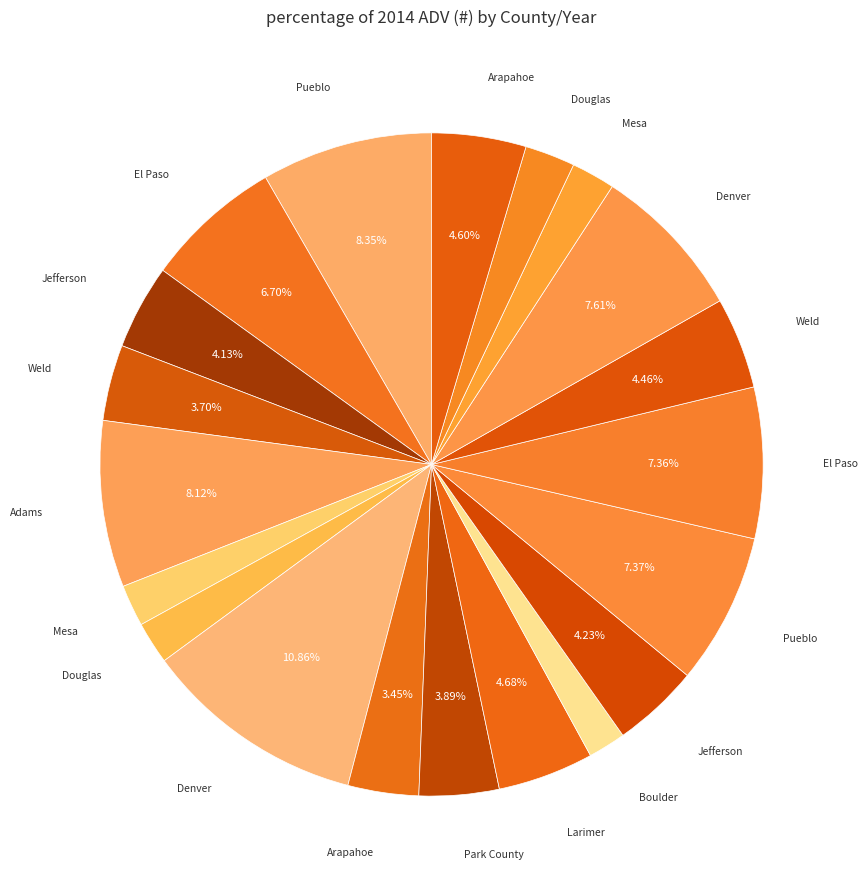

How many slices are in this pie chart?

20